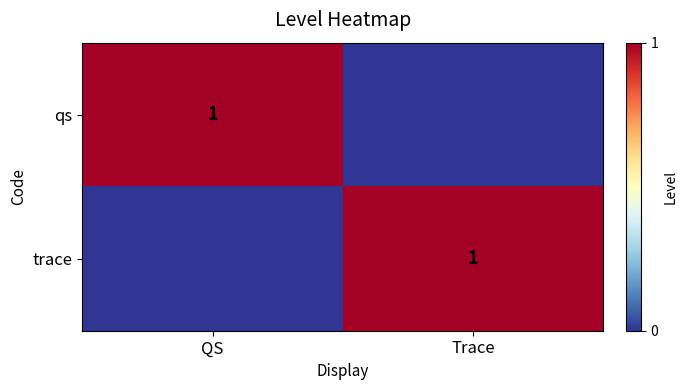

The value of trace at Trace is 1. True or false?

True